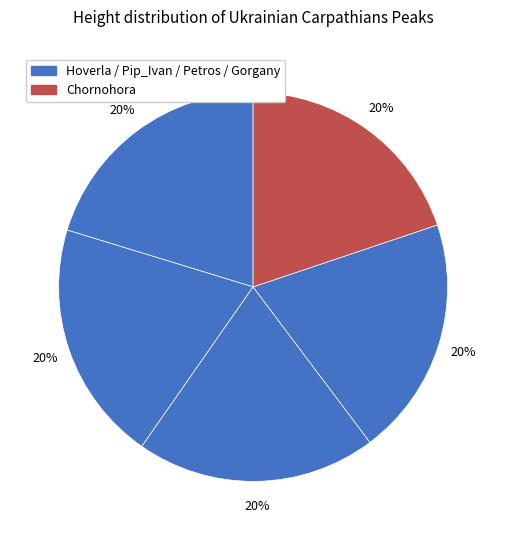

Count the number of slices in the pie.

5